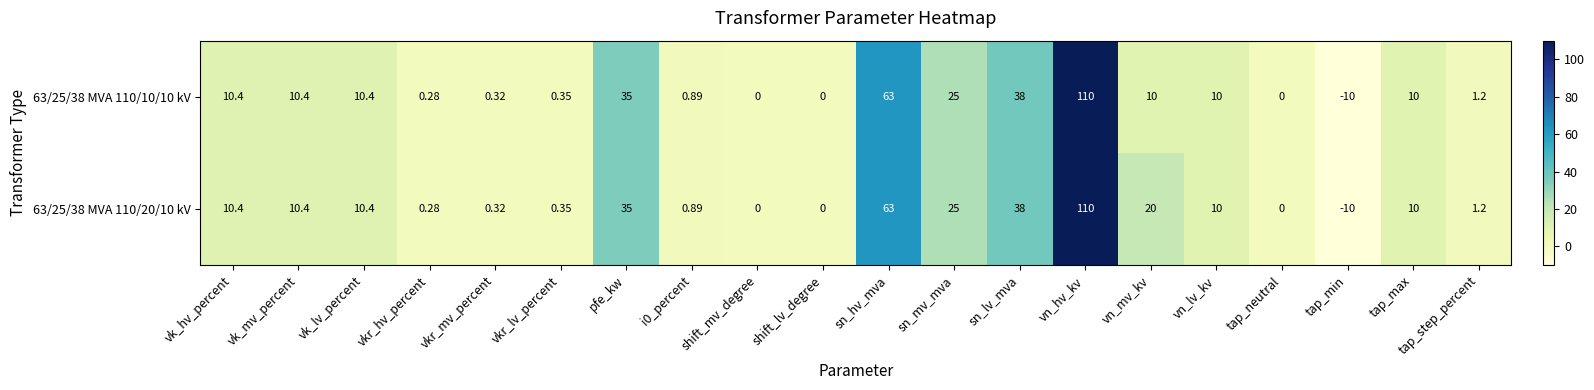

At which category is the sum across all series the highest?

vn_hv_kv